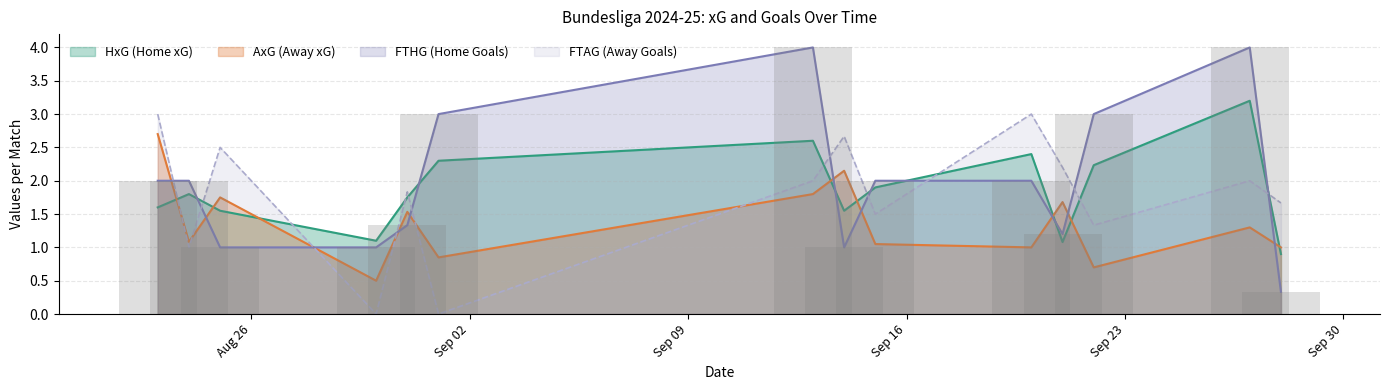

Is the value of HxG at 31 greater than the value of FTAG at 3?

No